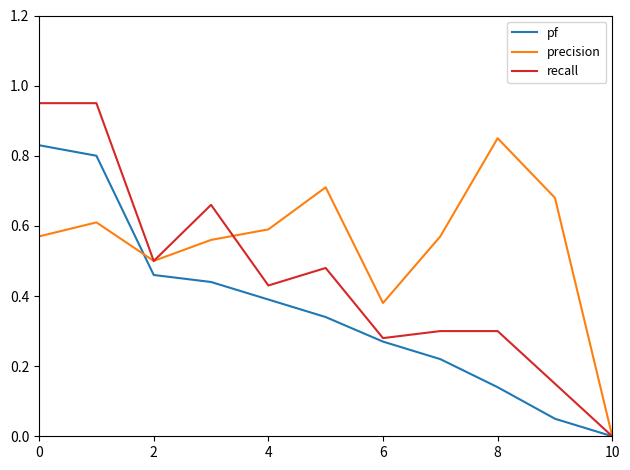

Rank the series by their average value, from lowest to highest.

pf, recall, precision